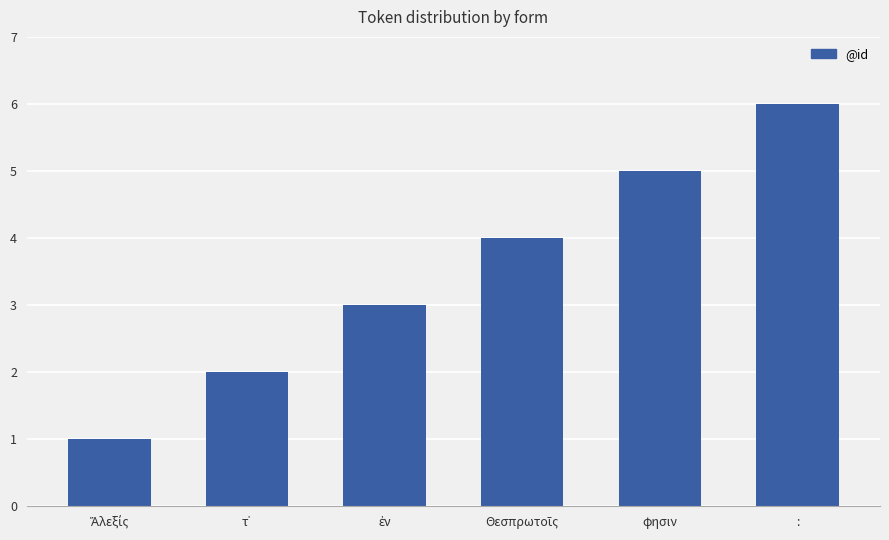

The chart shows a value of 5 at φησιν. True or false?

True